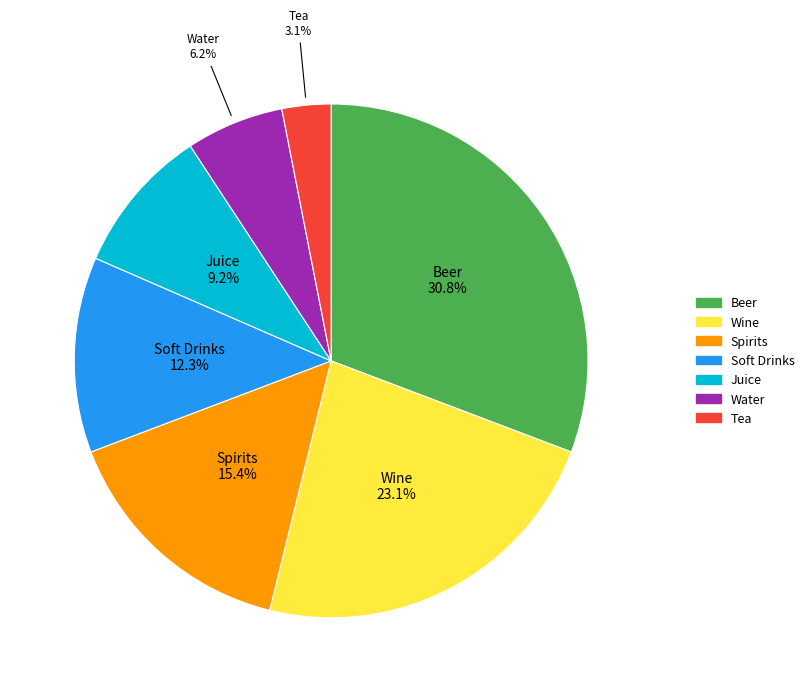

Count the number of slices in the pie.

7